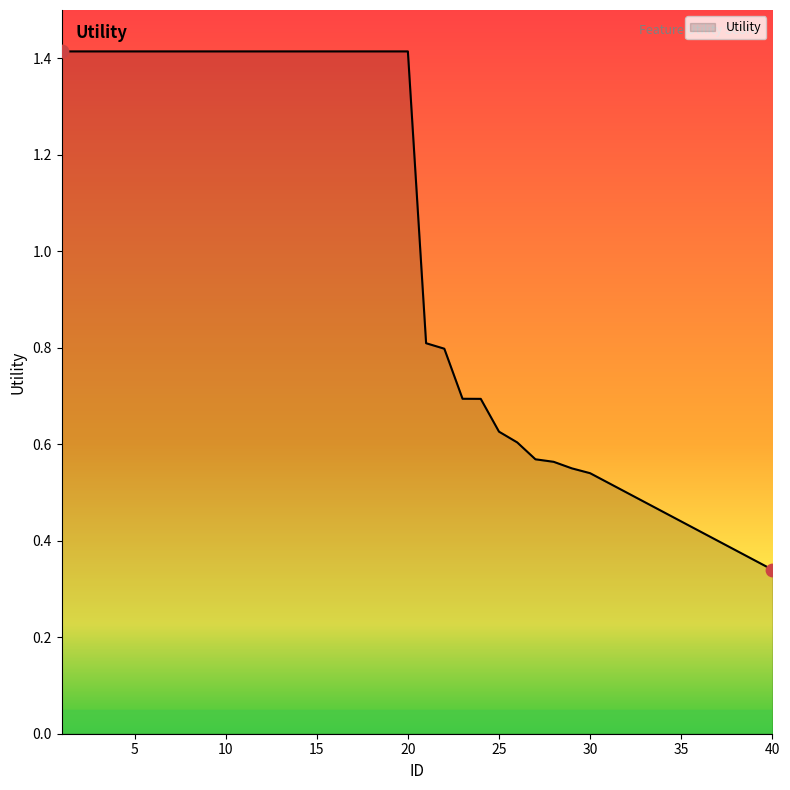

What is the maximum value shown in the chart?

1.4